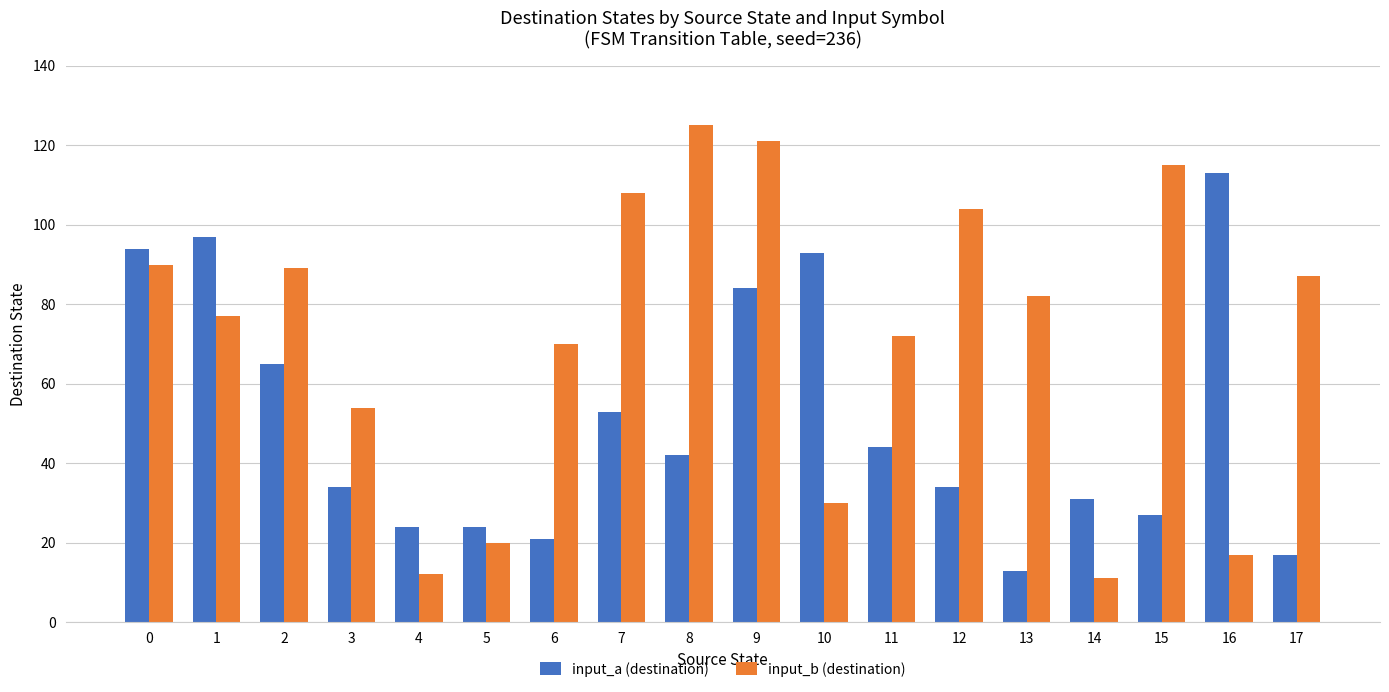

Rank the series by their average value, from lowest to highest.

input_a (destination), input_b (destination)